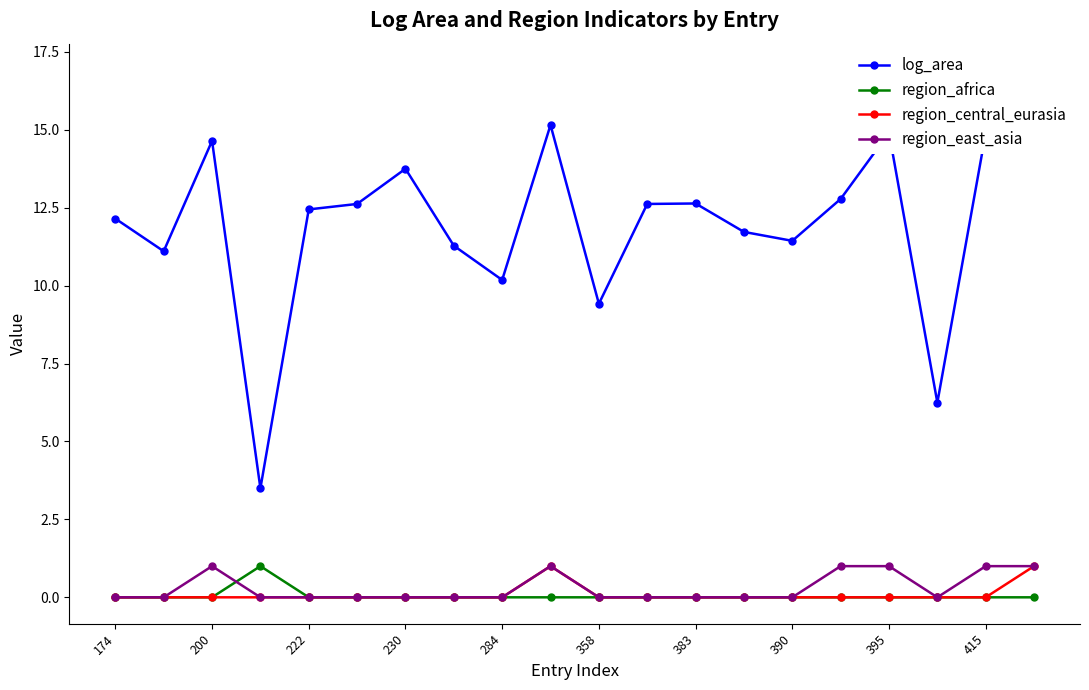

Rank the series by their maximum value, from lowest to highest.

region_africa, region_central_eurasia, region_east_asia, log_area